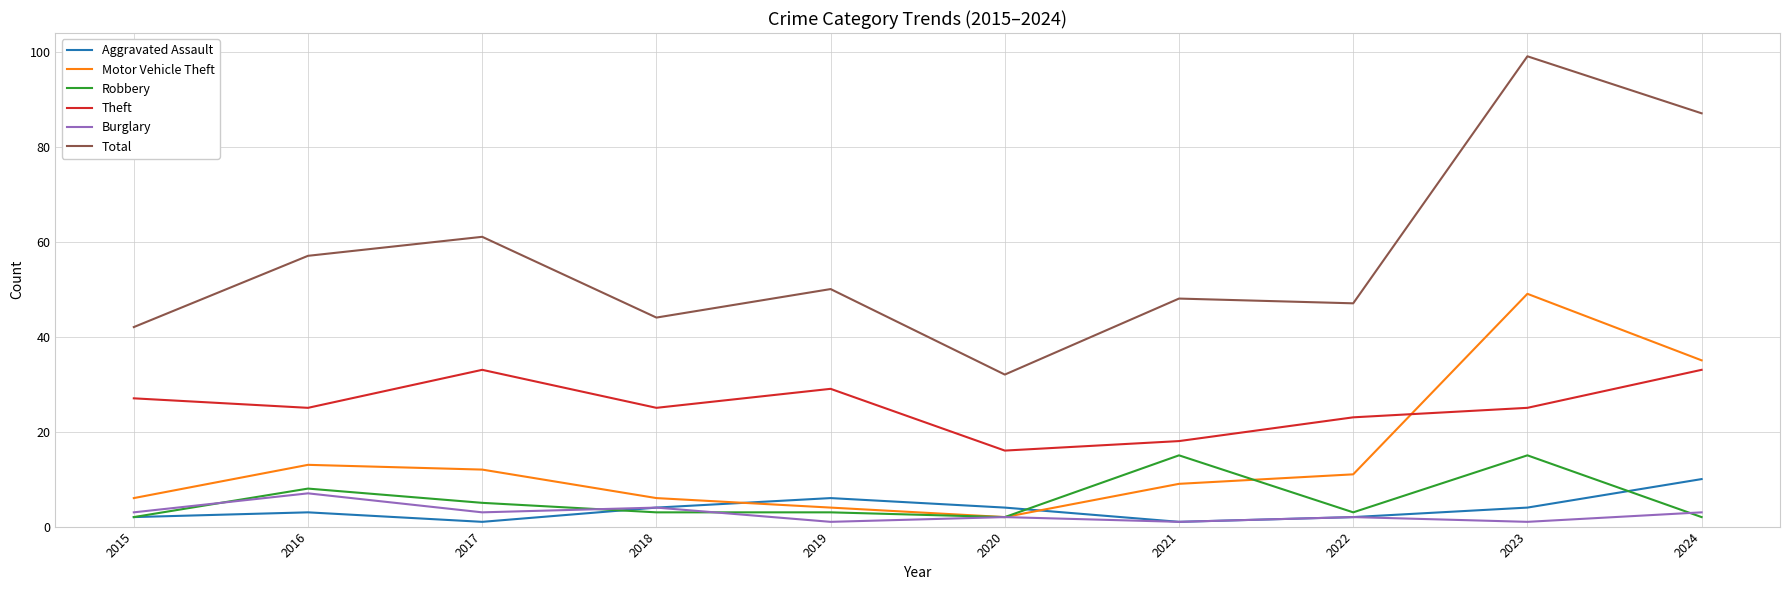

Between 2017 and 2022, which series saw the biggest shift?

Total